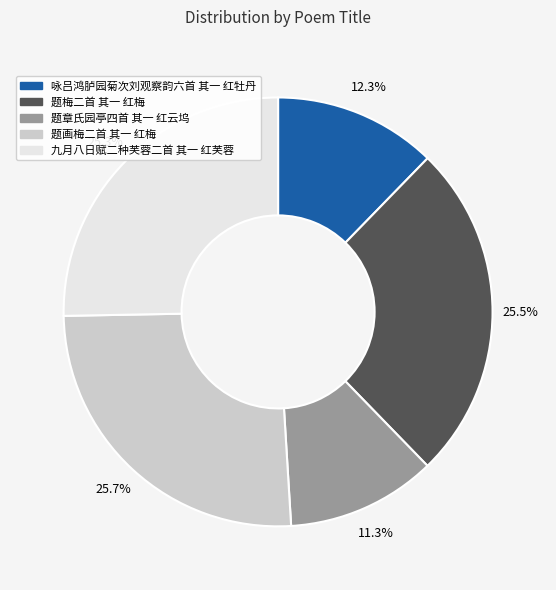

To the nearest percent, what is the combined percentage of 题梅二首 其一 红梅 and 咏吕鸿胪园菊次刘观察韵六首 其一 红牡丹?

38%